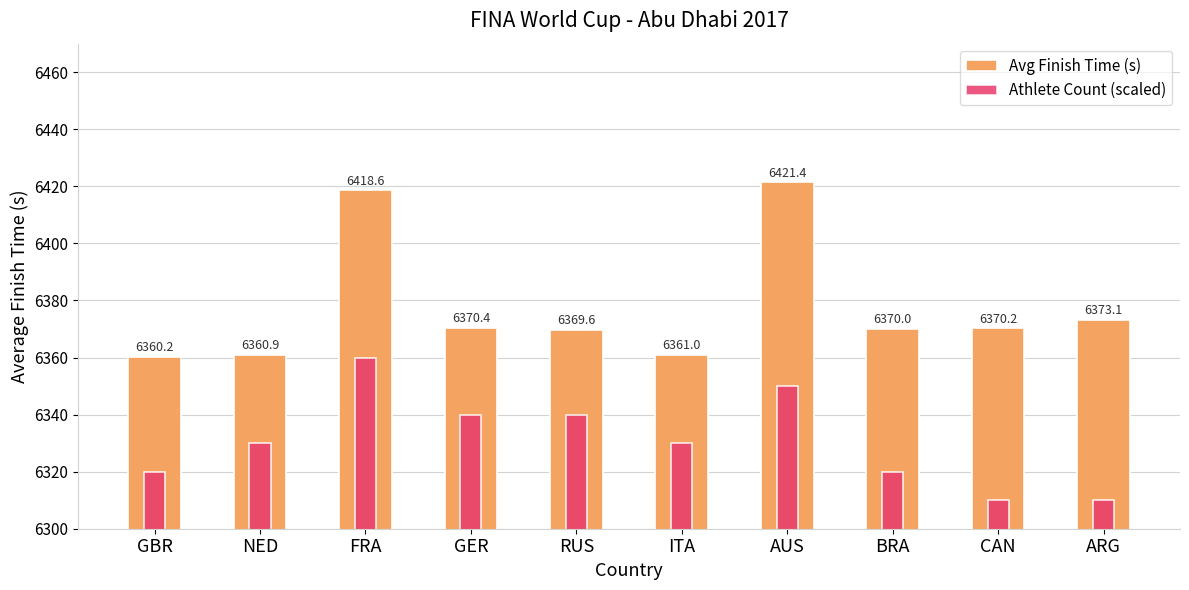

What is the total value across all series at RUS?

12709.6